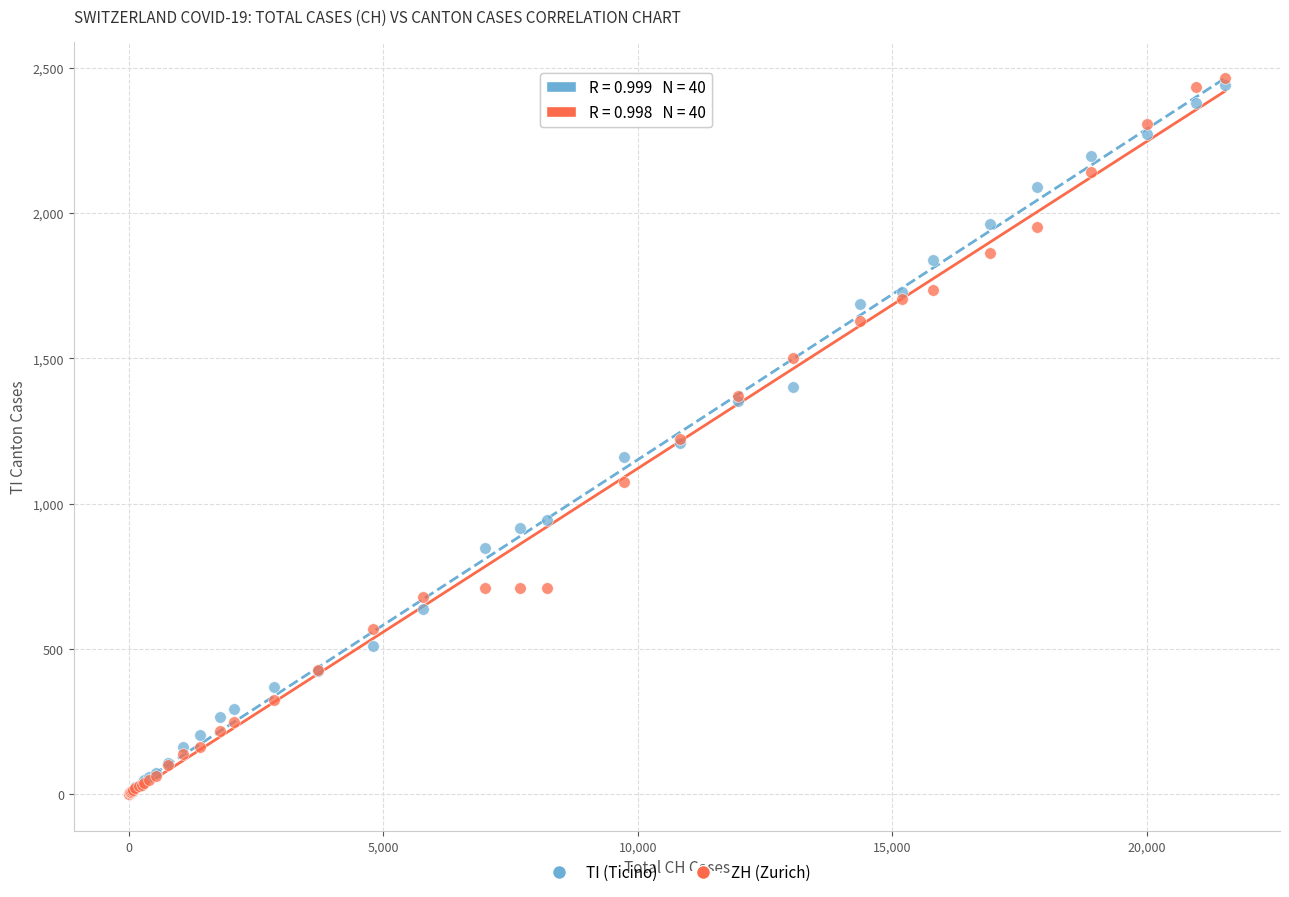

What are all the series names shown in the legend?

TI (Ticino), ZH (Zurich)